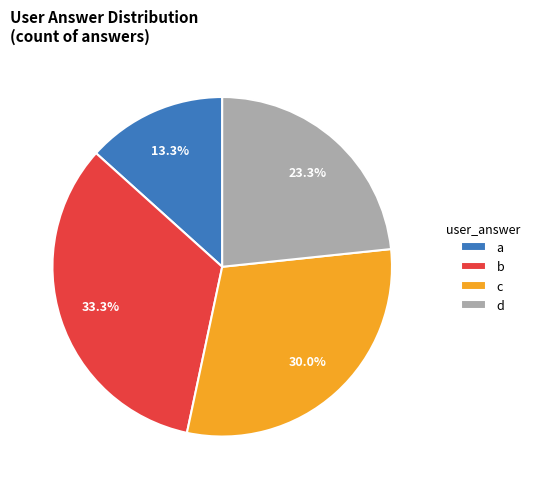

The d slice represents 23% of the pie. True or false?

True